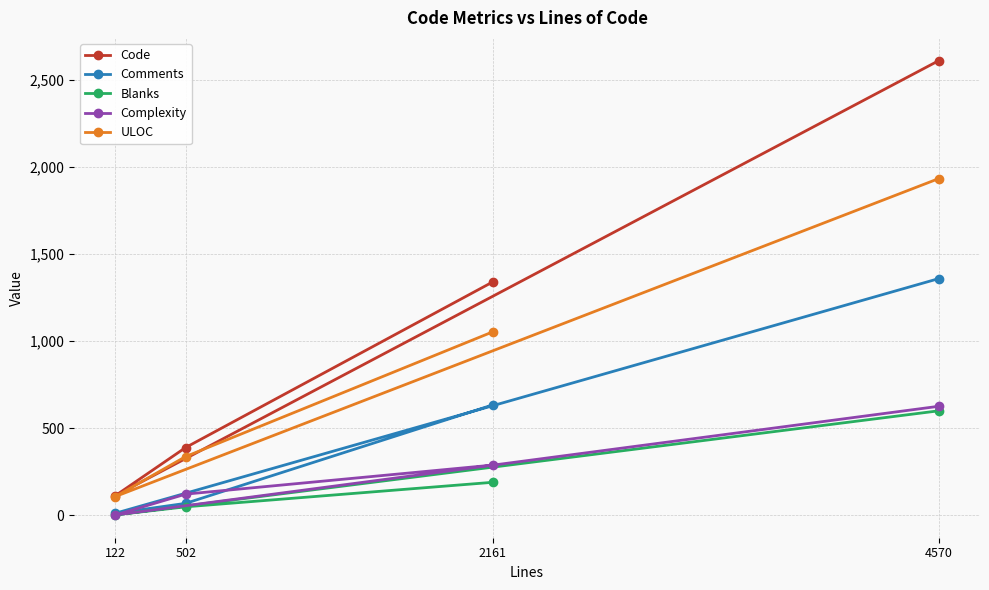

In Blanks, how many points are lower than both neighbors (excluding endpoints)?

1